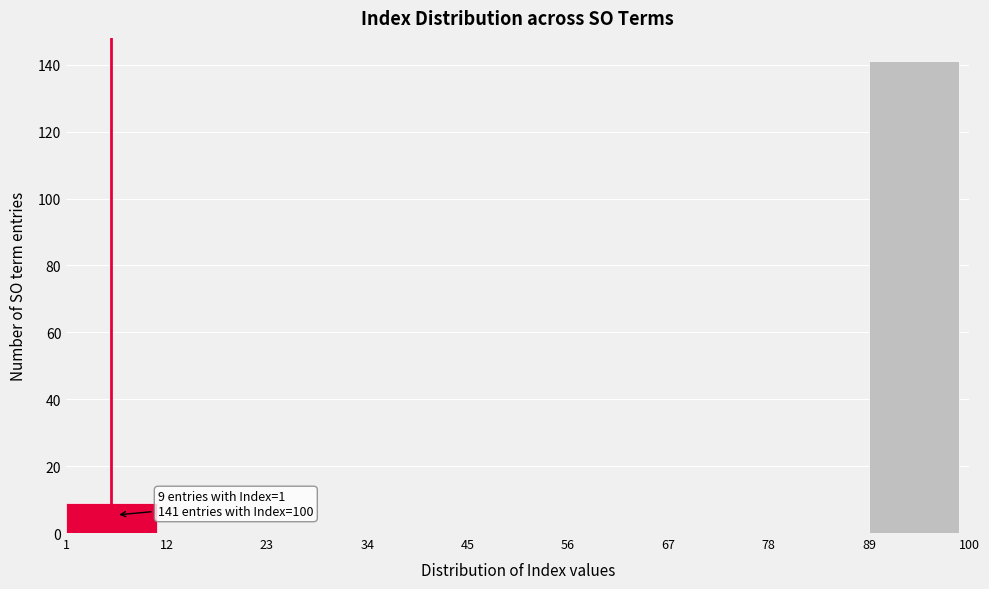

Which range on the x-axis has the tallest bar?

89 to 100